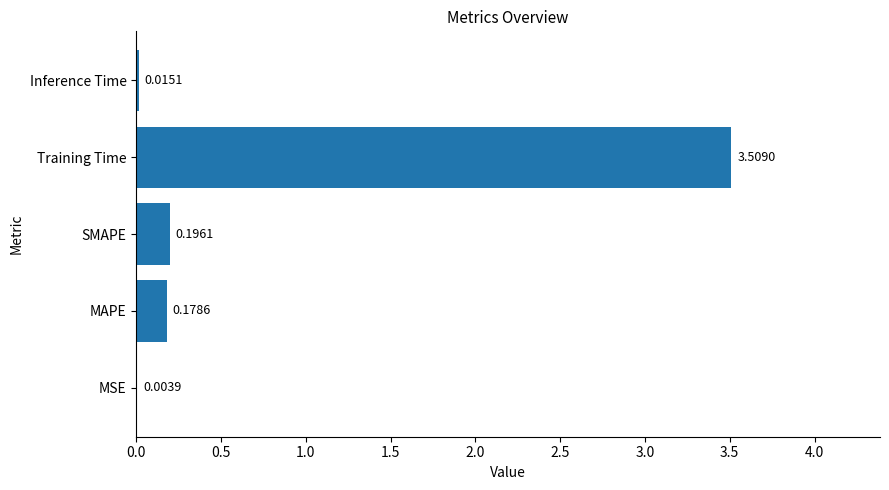

What is the sum of all values?

3.9